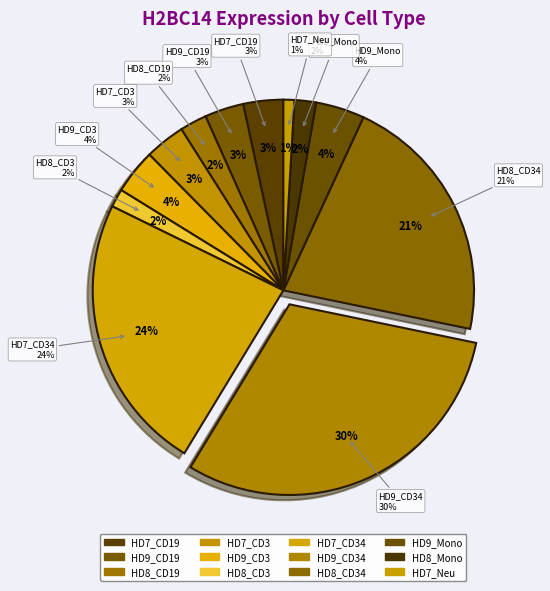

What is the ratio of the value at HD7_CD19 to the value at HD8_Mono?

1.8